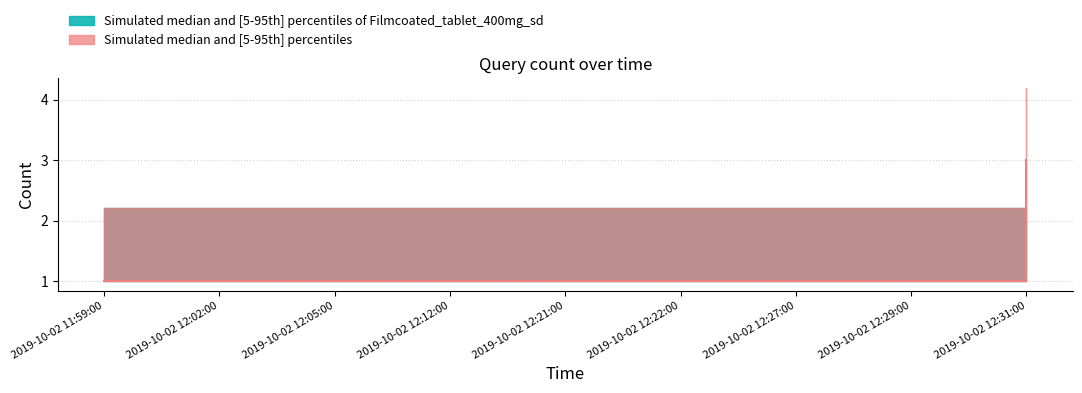

Count the number of categories in the chart.

9